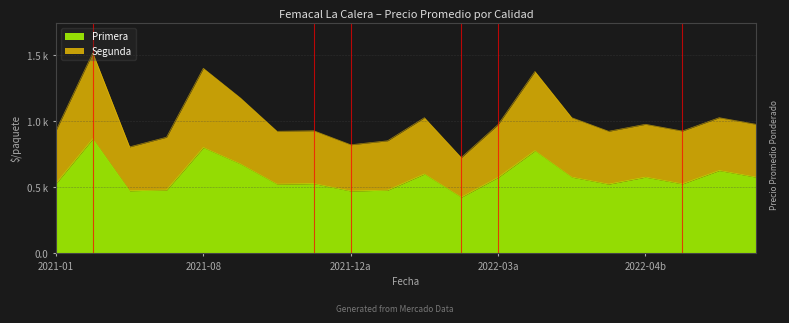

What value does the Calidad_Segunda series have at 18, to the nearest 50?

1050